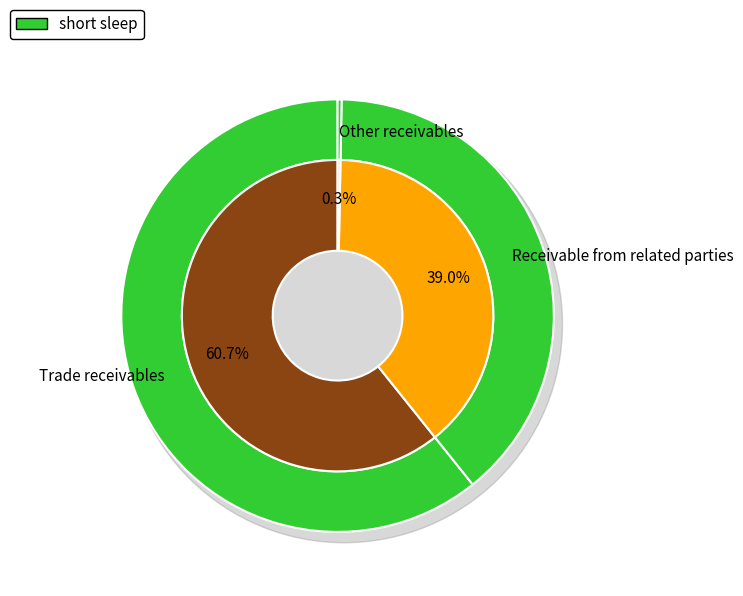

How many segments does this pie chart have?

3